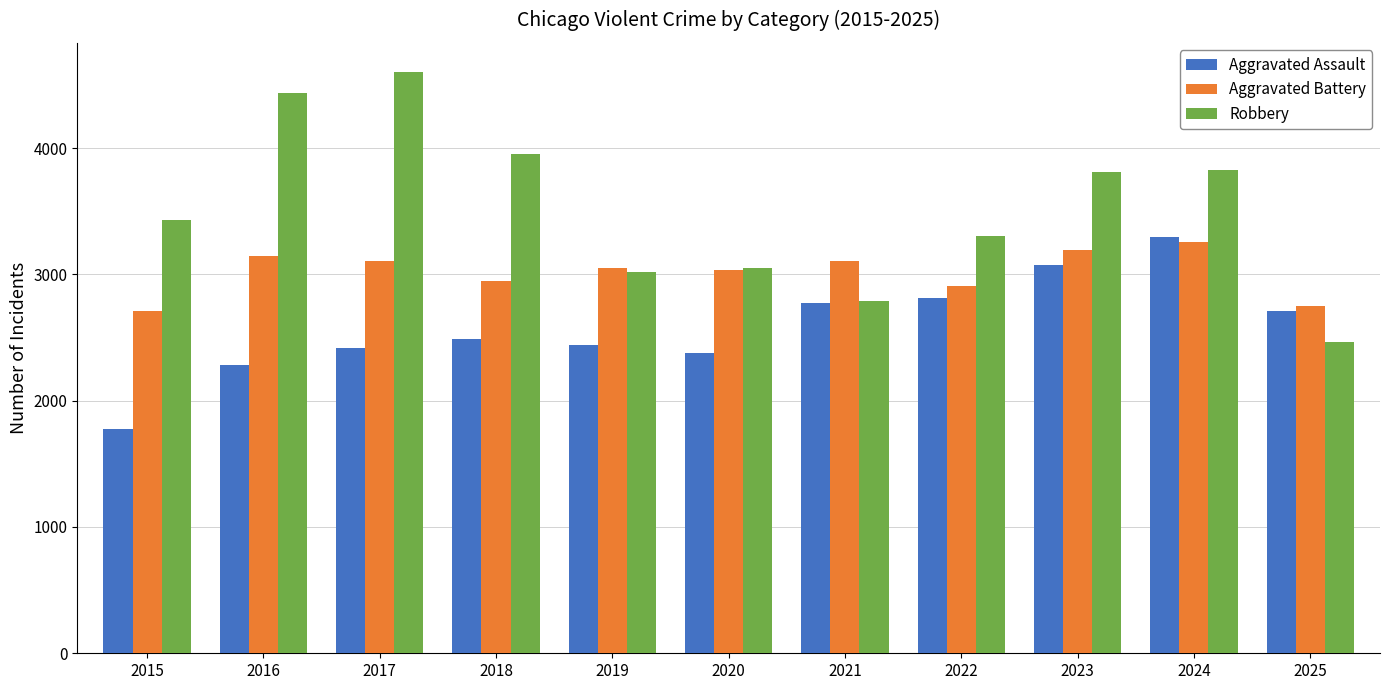

True or false: Robbery has a value of 3434 at 2015.

True